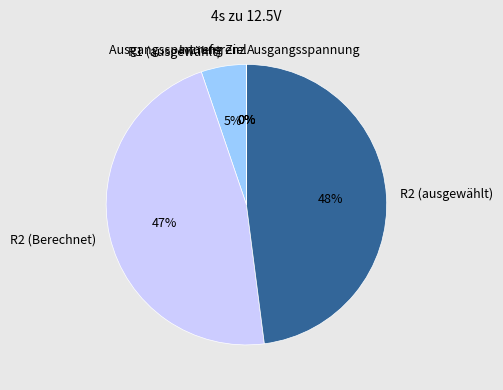

Does any single category account for the majority?

No